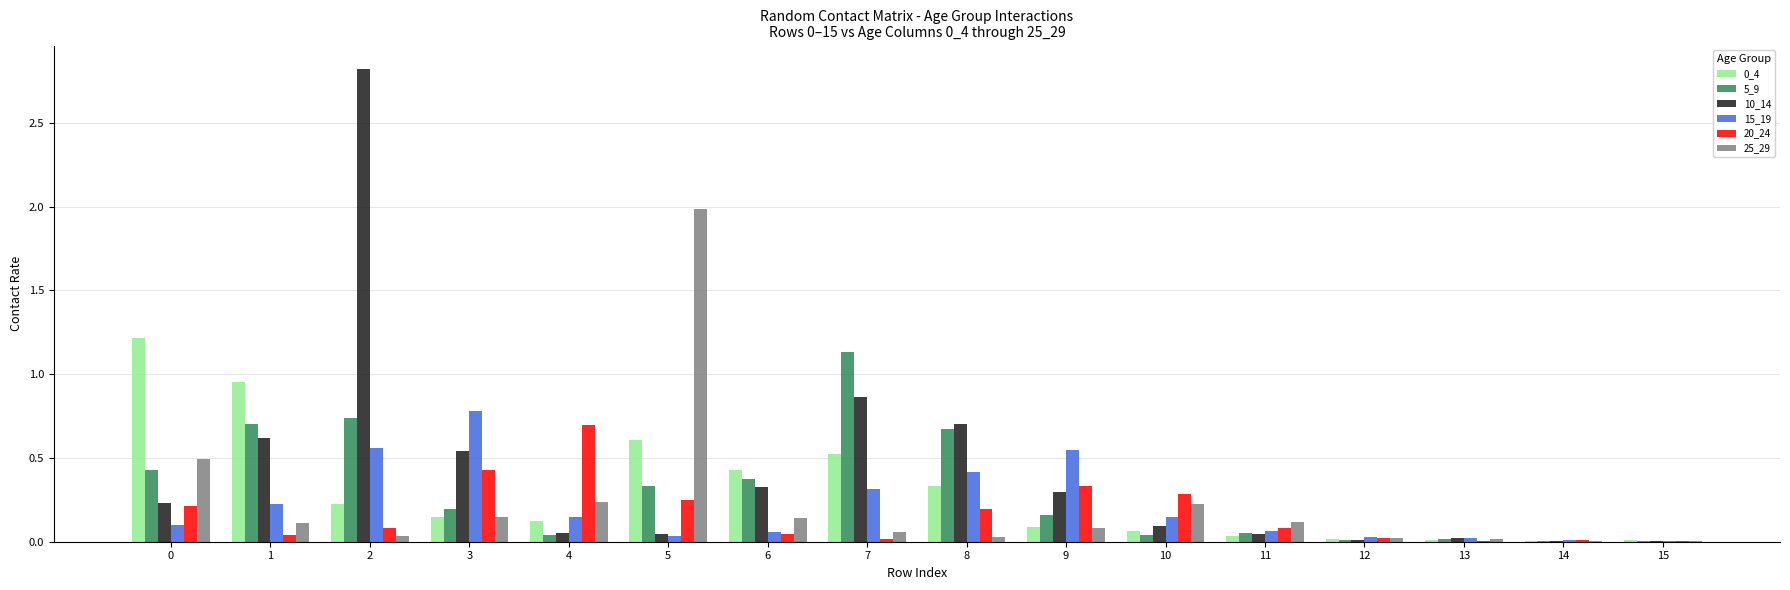

At which label is 10_14 closest to 1?

7